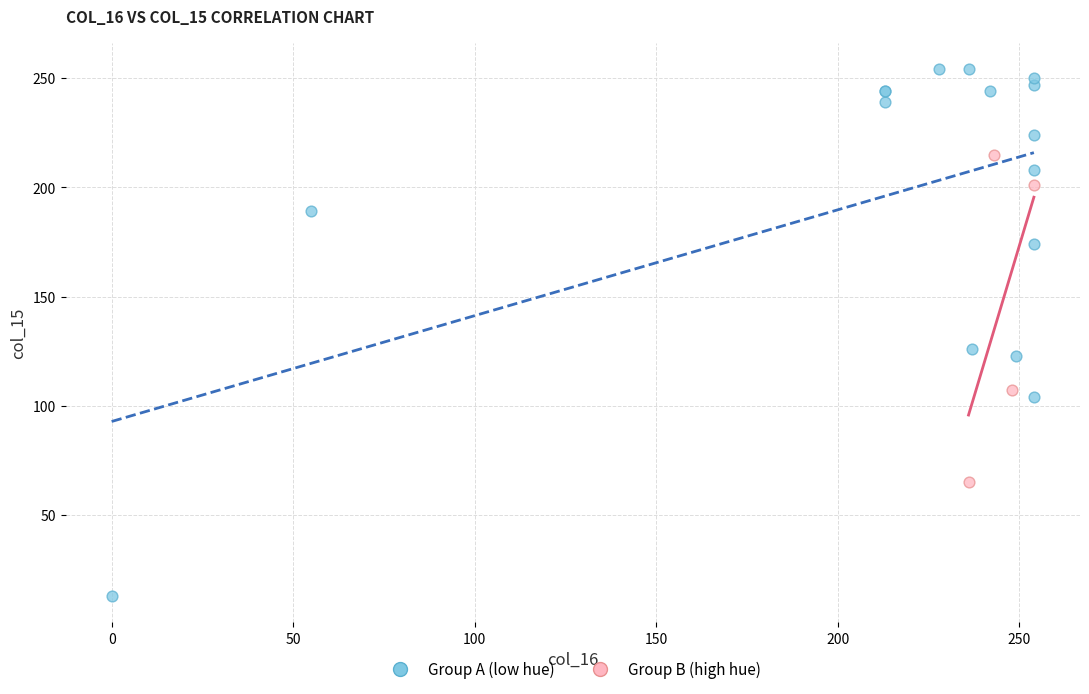

Which series contains the highest Y value?

Group A (low hue)